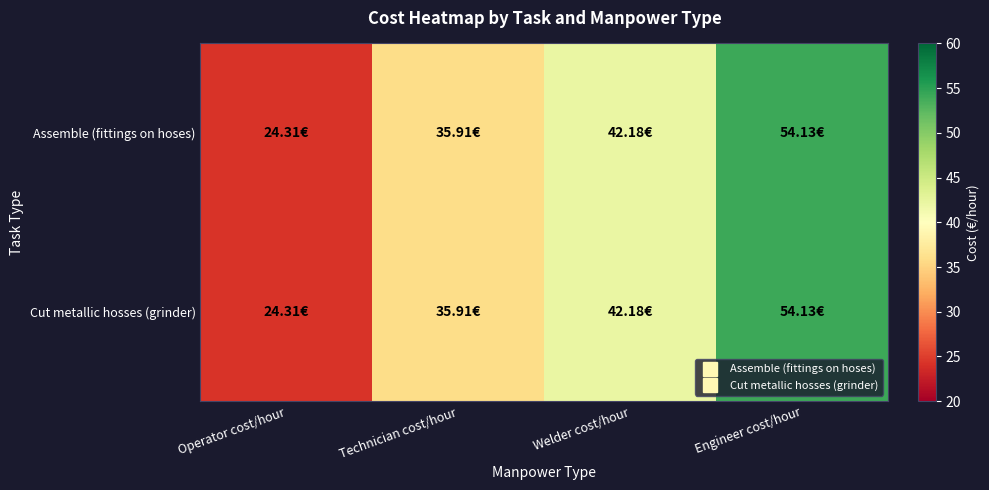

Rank the series at Operator cost/hour from lowest to highest value.

Assemble (fittings on hoses), Cut metallic hosses (grinder)